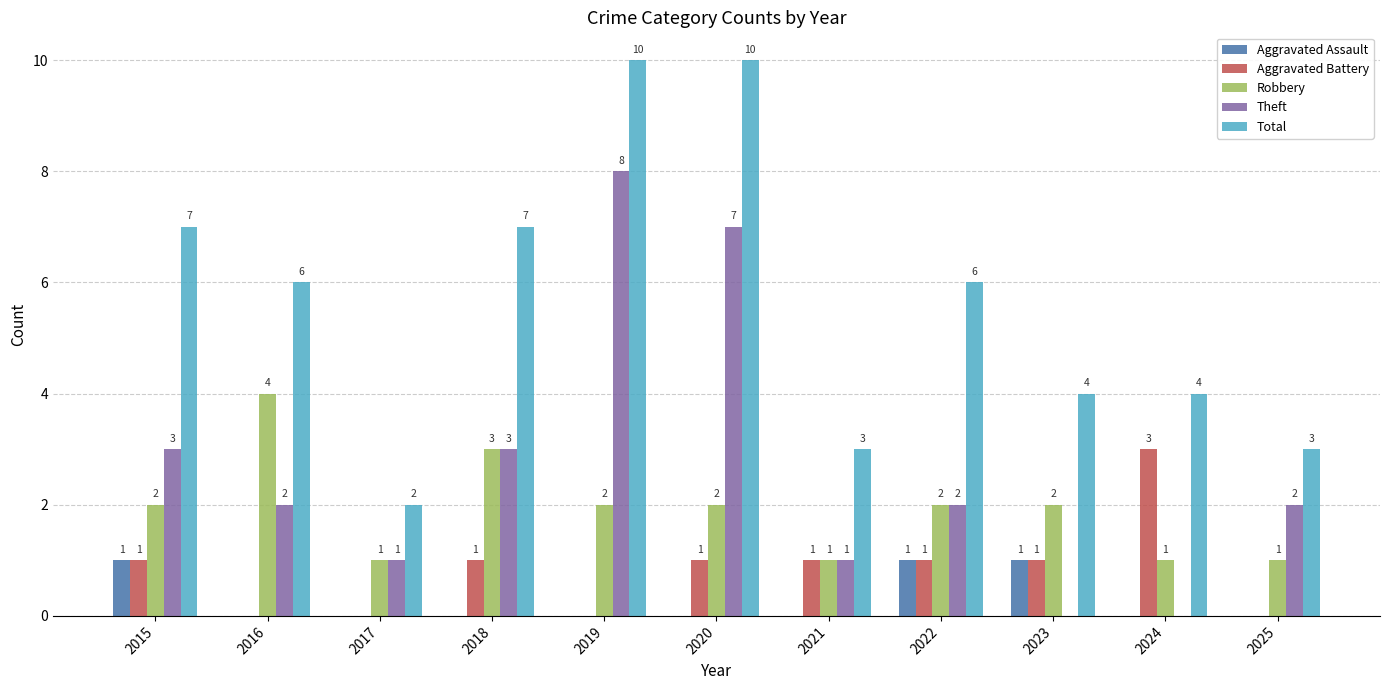

How many Robbery values are between 1 and 2?

9